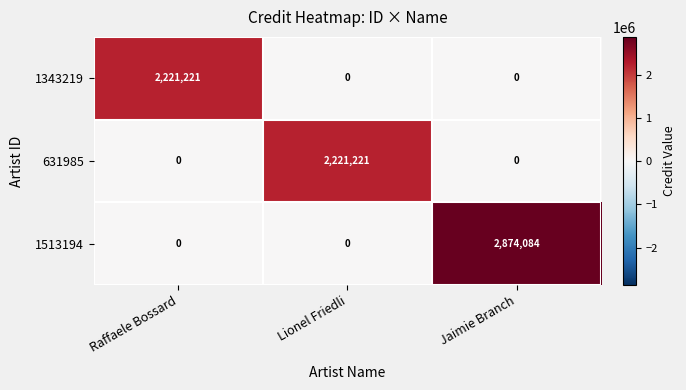

What is the difference between the maximum and second lowest values in the 1513194 series?

2874084